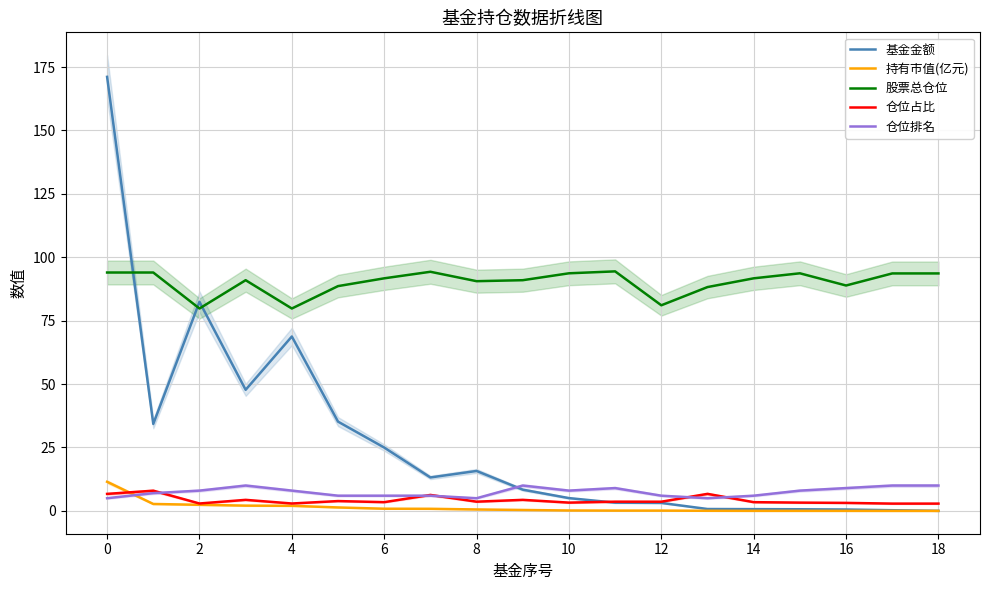

Which series has the widest spread of values?

基金金额